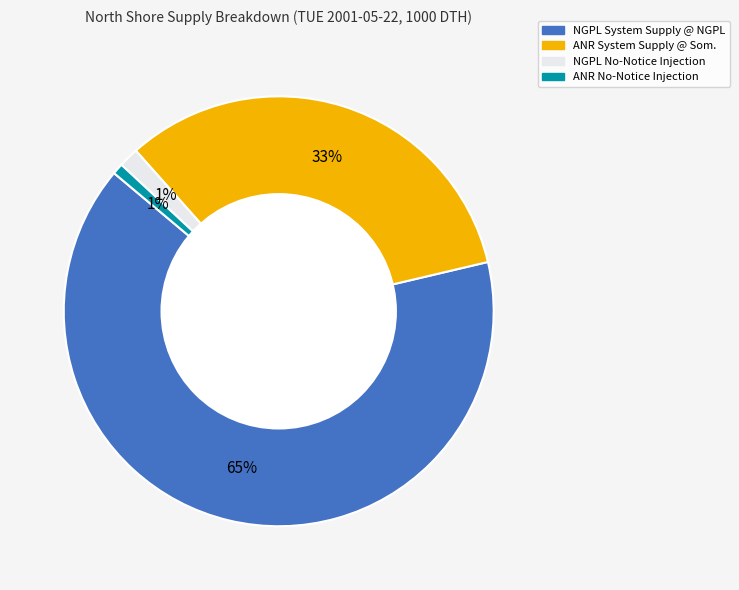

Which category has the biggest portion of the pie?

NGPL System Supply @ NGPL